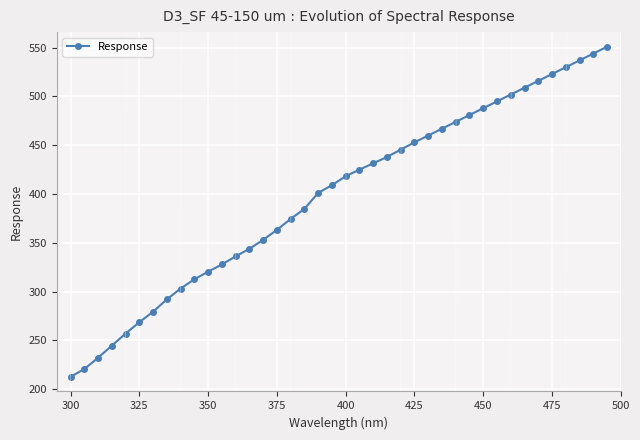

What is the average value?

398.1